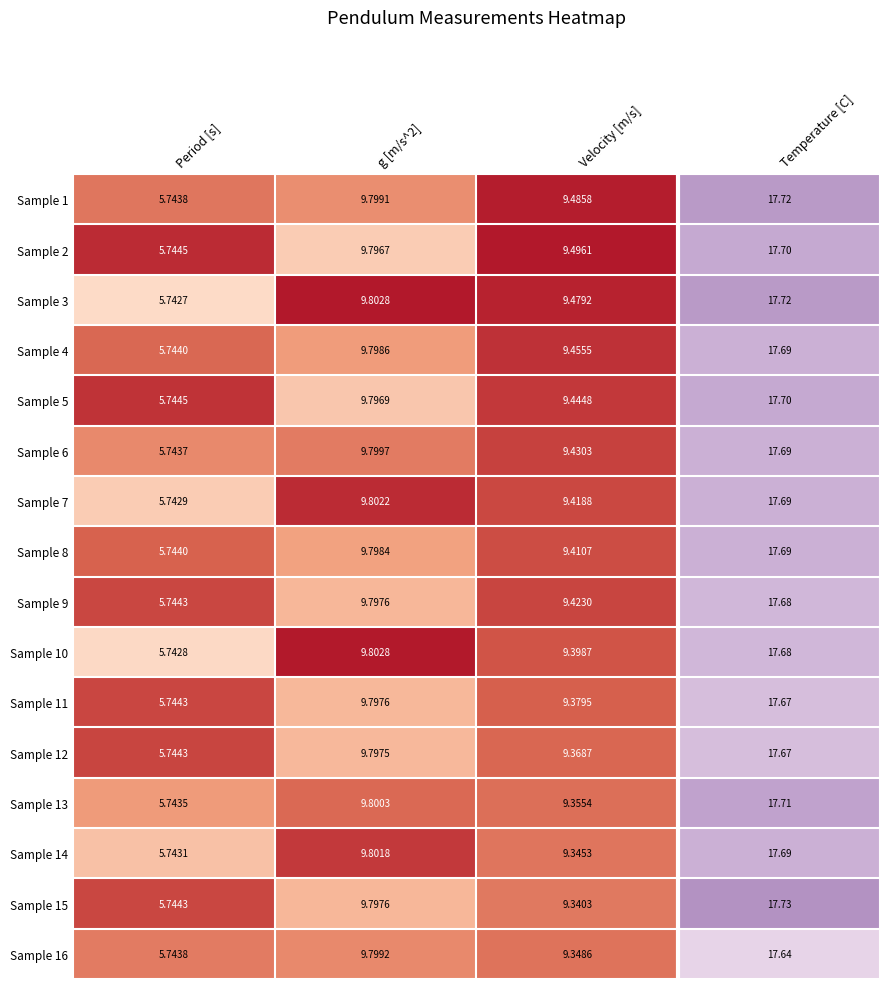

At which label is Sample 14 closest to 7?

Period [s]